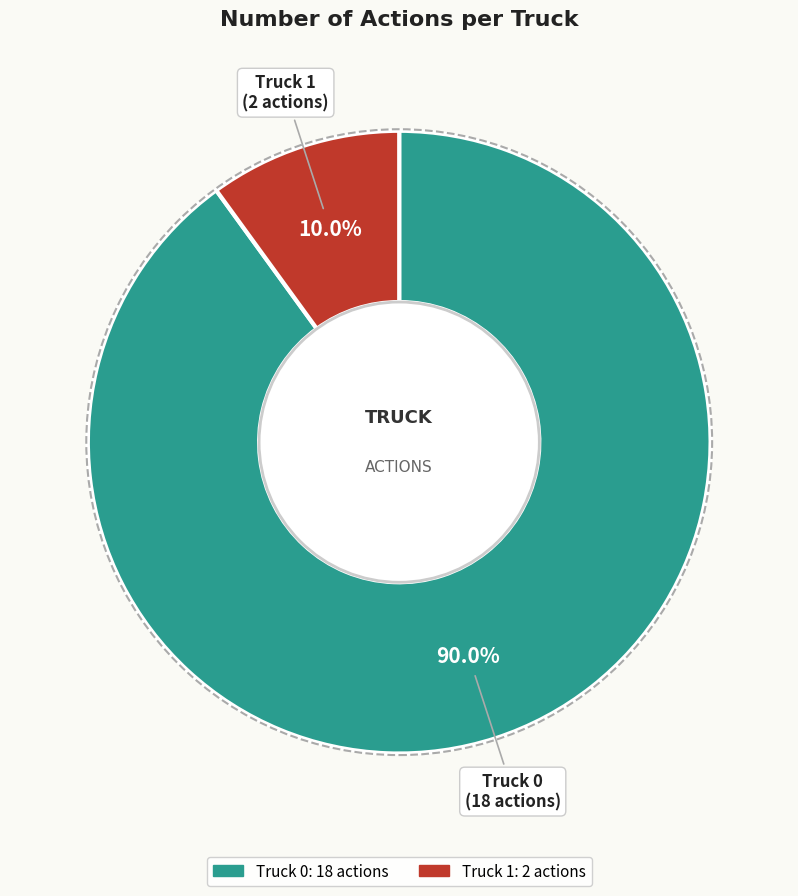

To the nearest percent, what is the combined percentage of Truck 1 and Truck 0?

100%